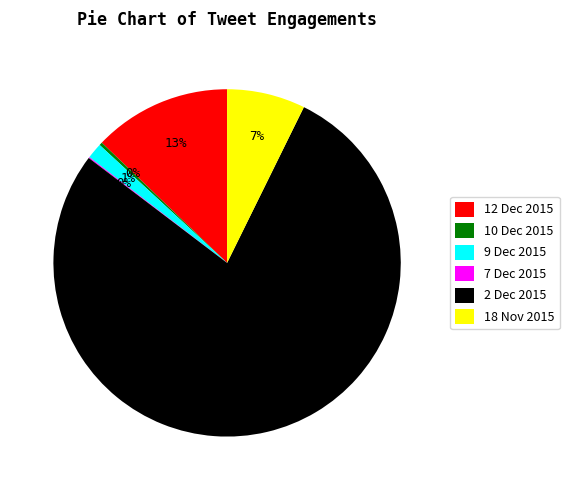

To the nearest percent, what is the average slice percentage?

17%